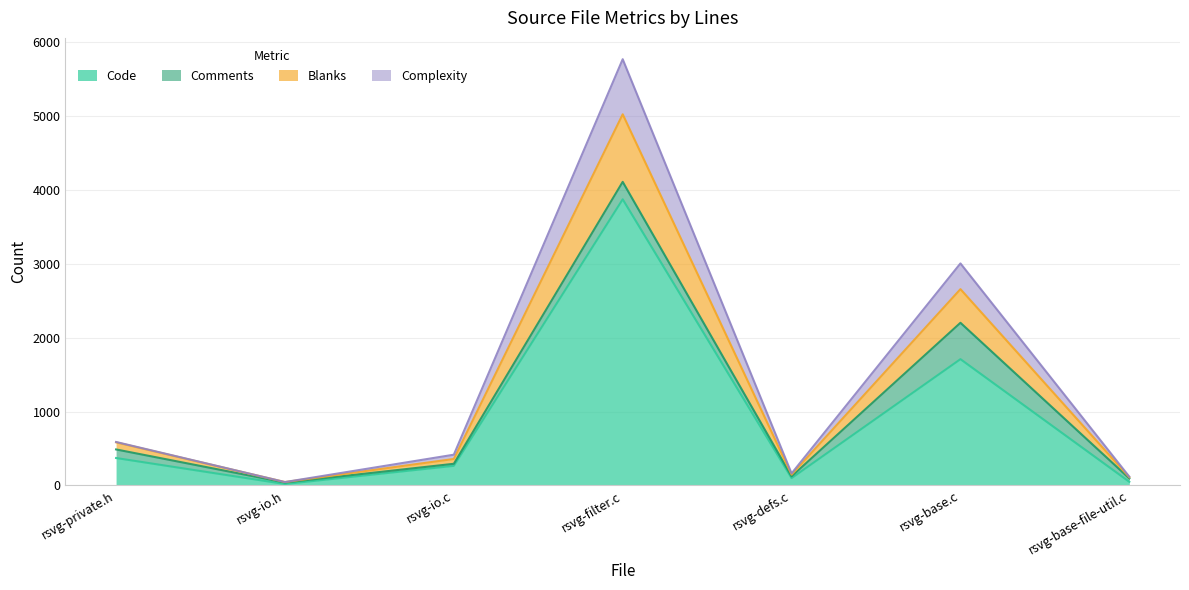

At which label does Code reach its peak?

rsvg-filter.c